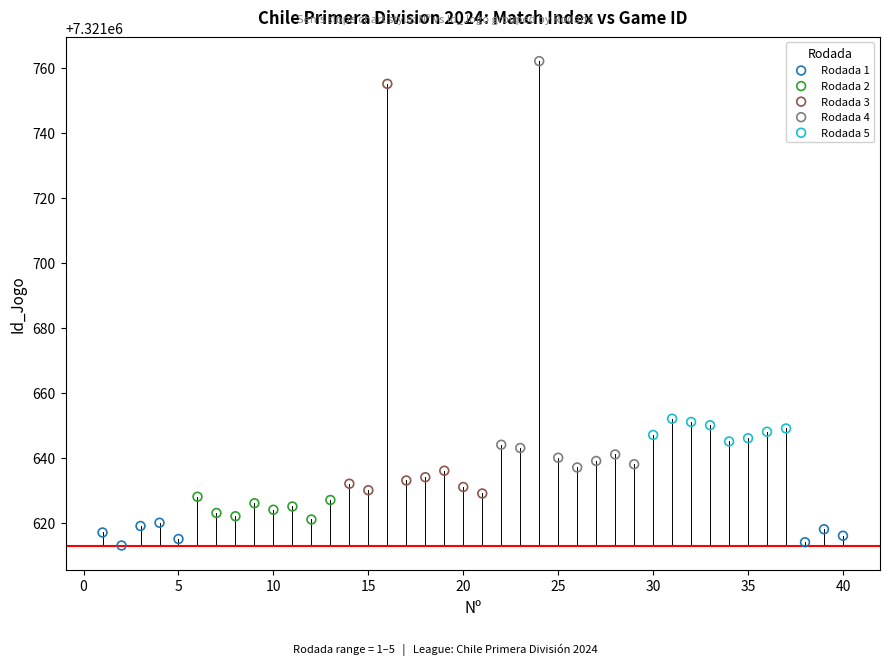

Which series contains the highest Y value?

Rodada 4